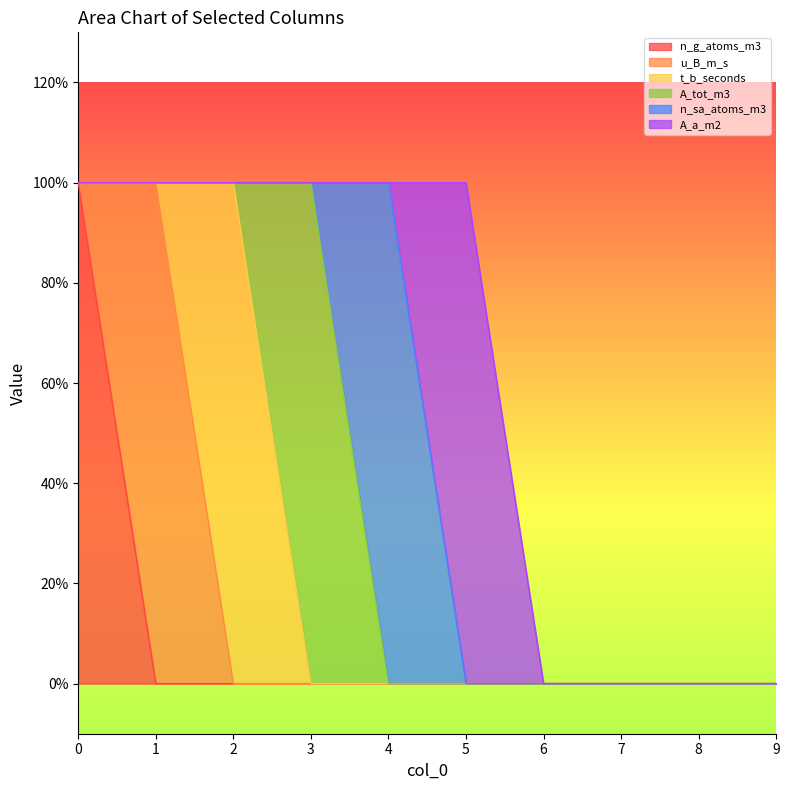

How many lines are shown in the chart?

6